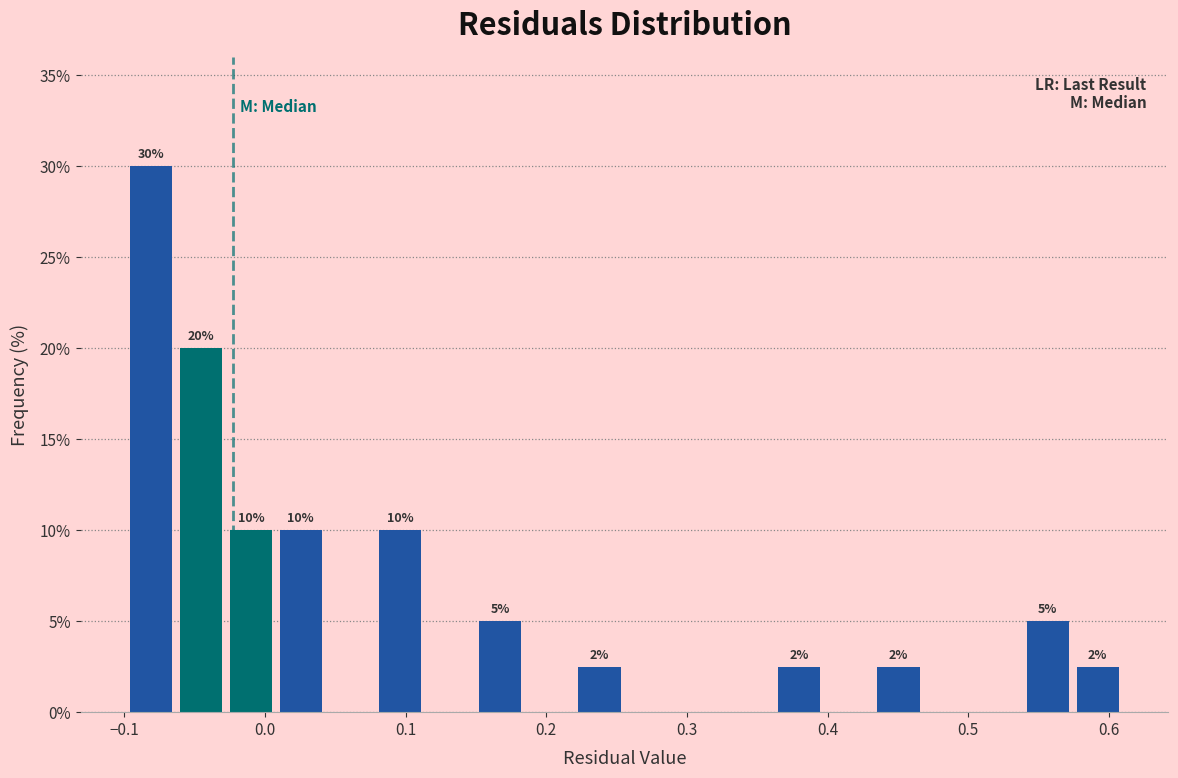

Read against the x-axis, roughly where is the centre of the tallest bar?

-0.08